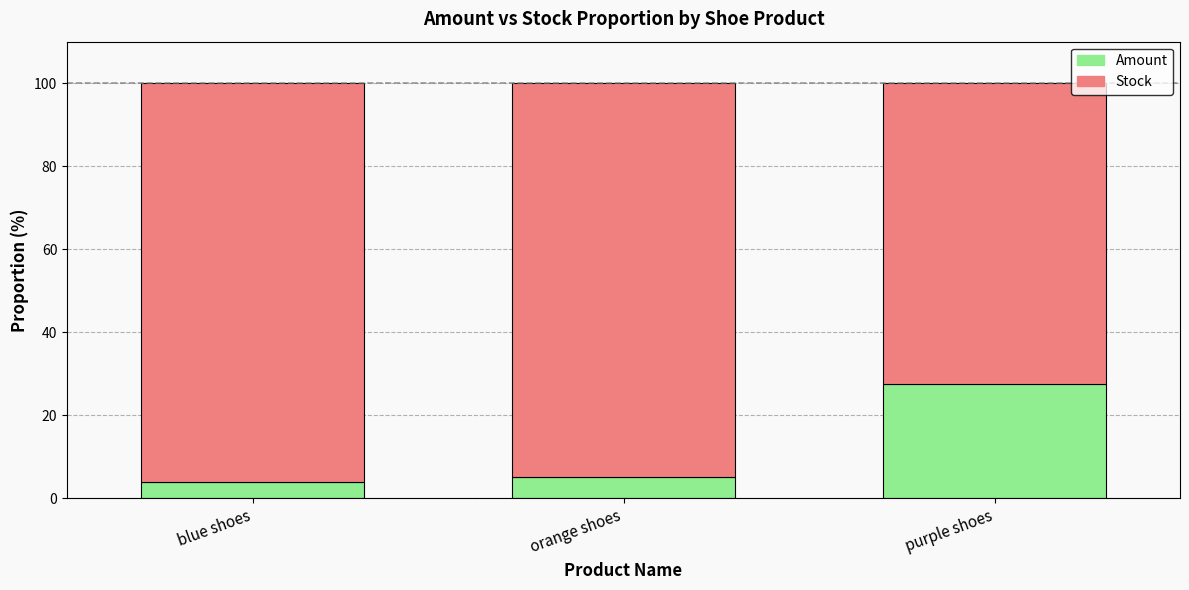

Reading left to right, what are the values for Amount?

3.9	5.1	27.5